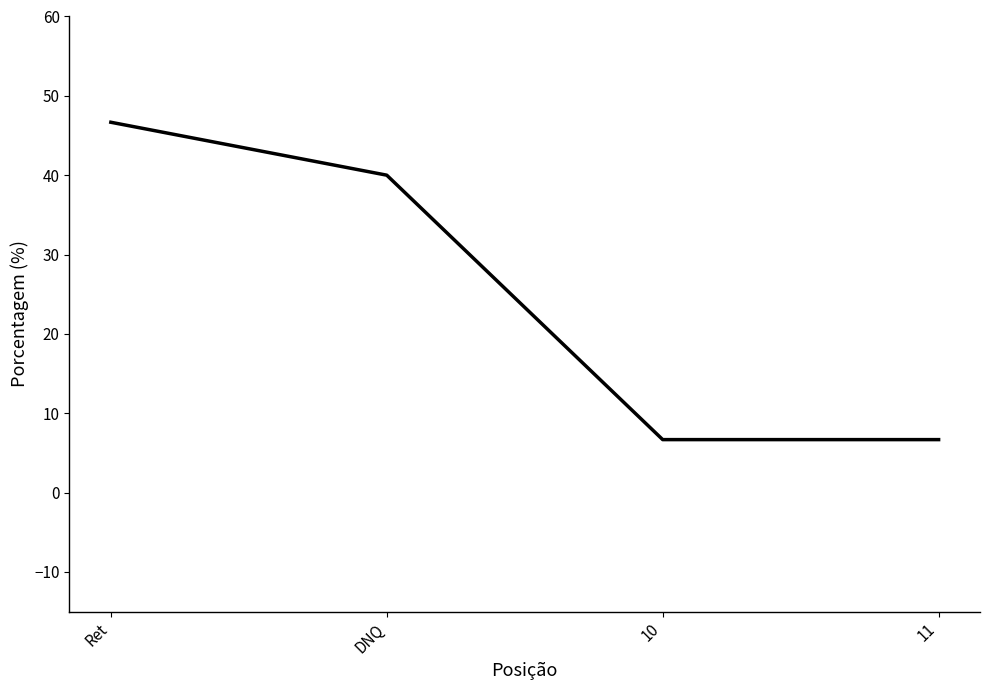

How many lines are shown in the chart?

1